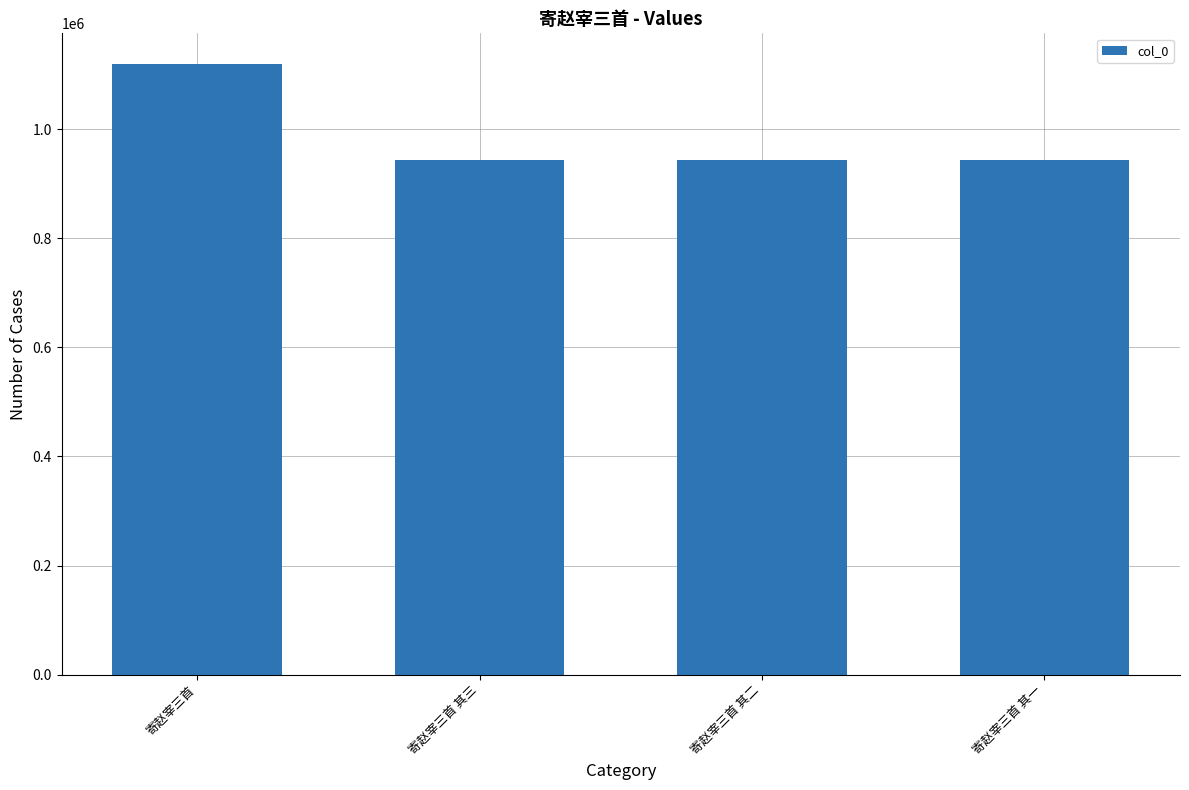

What is the value of the 4th bar from the left?

942728